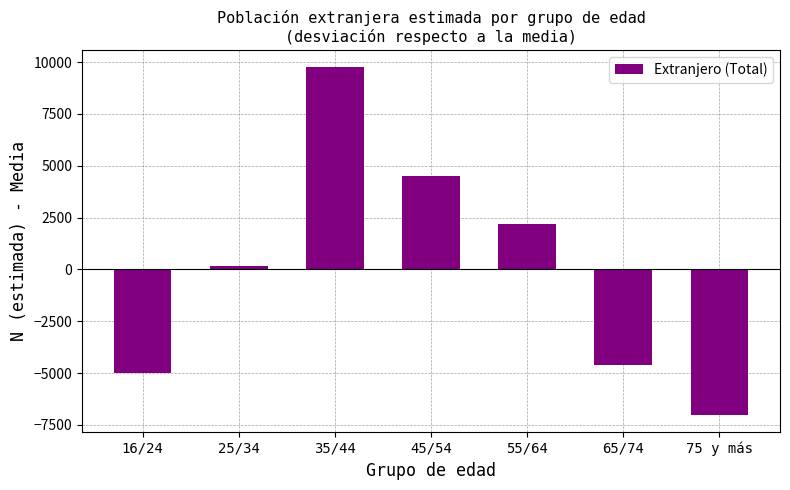

How many values are above zero?

4